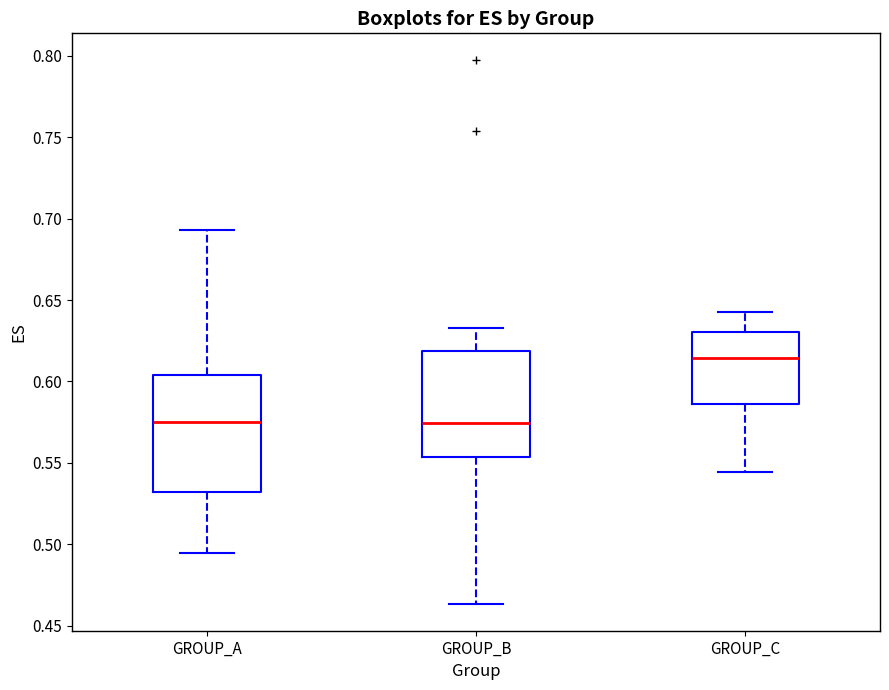

Reading left to right, transcribe this box plot: for each box, give where its median line is, the range the box spans, and where its two whiskers end, as read against the y-axis. The values are not printed on the chart, so give them approximately, as read against the axis.

GROUP_A: median 0.575, box 0.530 to 0.605, whiskers 0.495 to 0.695
GROUP_B: median 0.575, box 0.555 to 0.620, whiskers 0.465 to 0.635
GROUP_C: median 0.615, box 0.585 to 0.630, whiskers 0.545 to 0.640